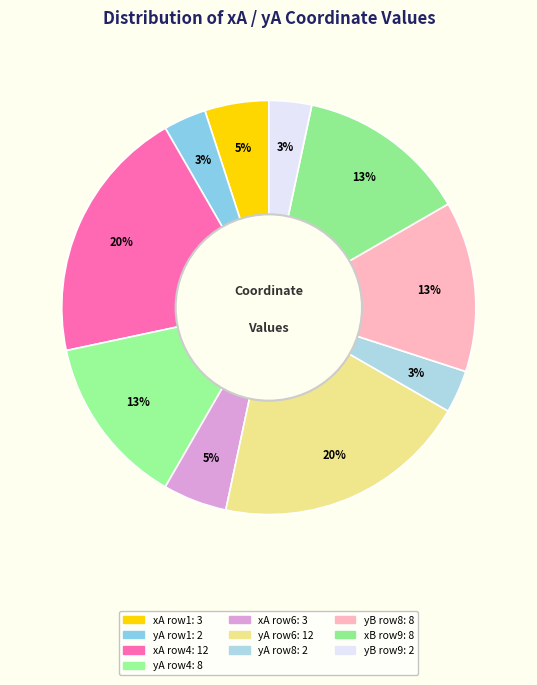

Rank the categories by value from highest to lowest.

xA(12), yA(12), yA(8), yB(8), xB(8), xA(3), xA(3), yA(2), yA(2), yB(2)